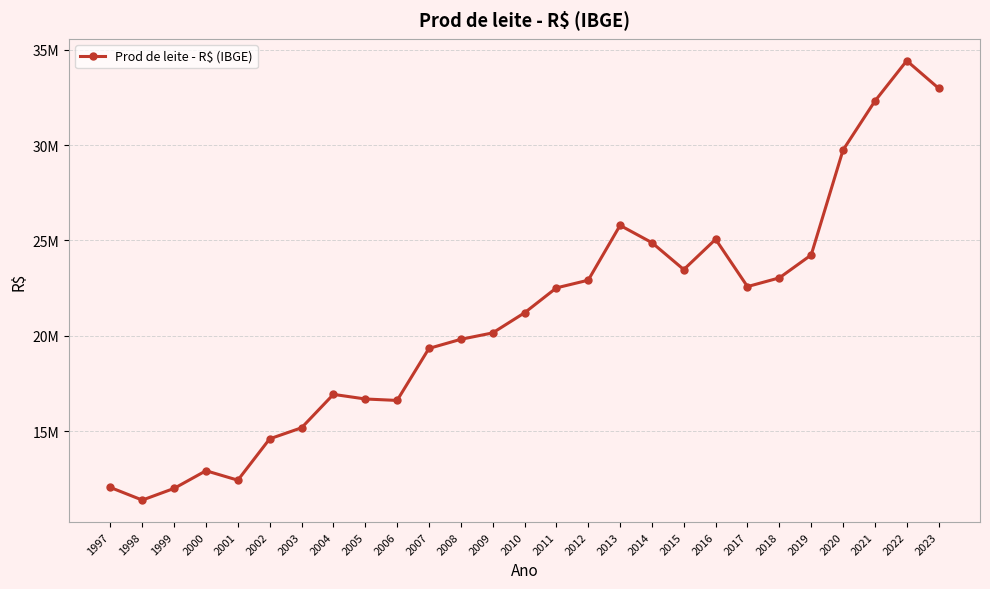

What is the change in value from 2005 to 2009?

+3461161.7